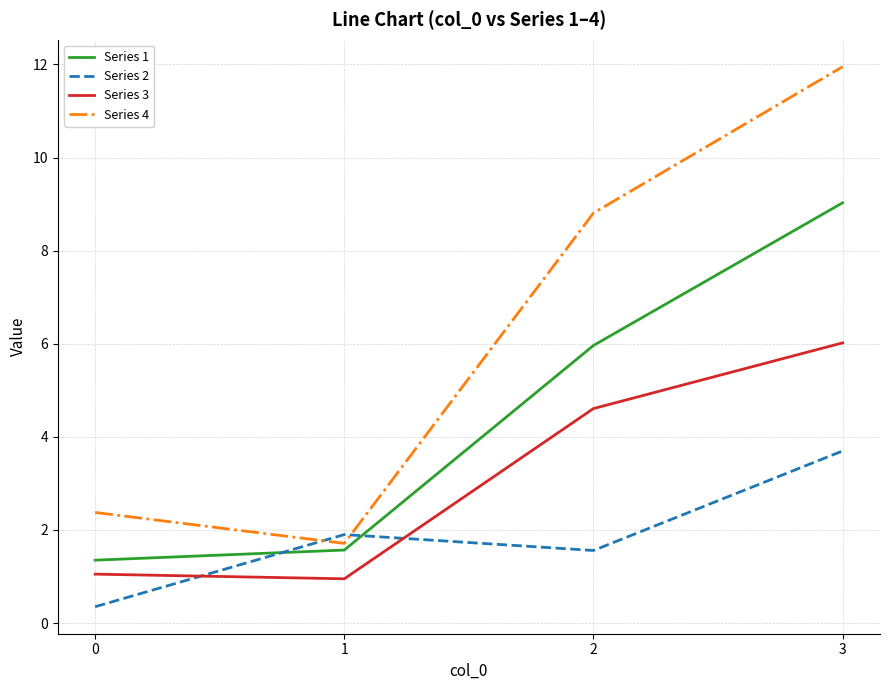

How many lines are shown in the chart?

4